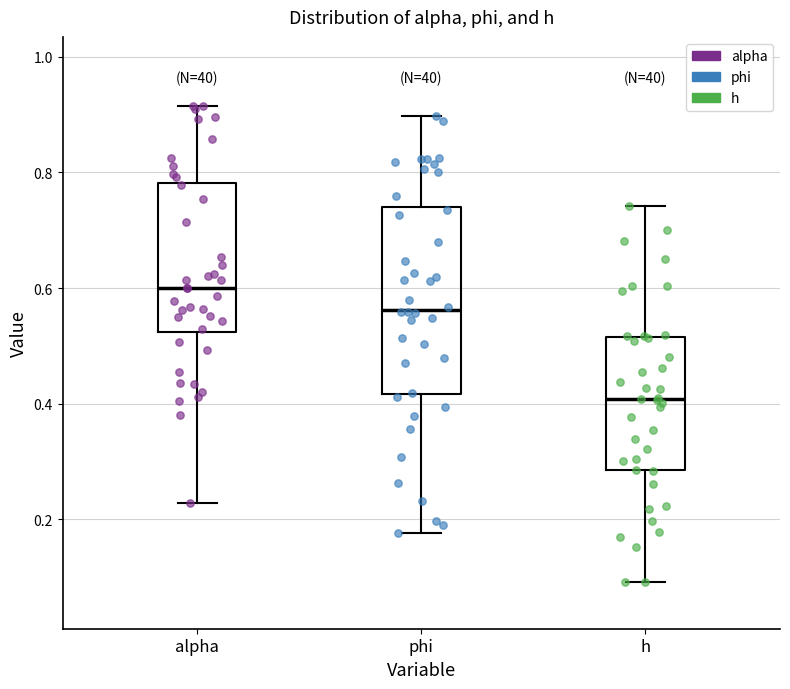

Comparing the boxes themselves (not the whiskers), which one is the tallest?

phi